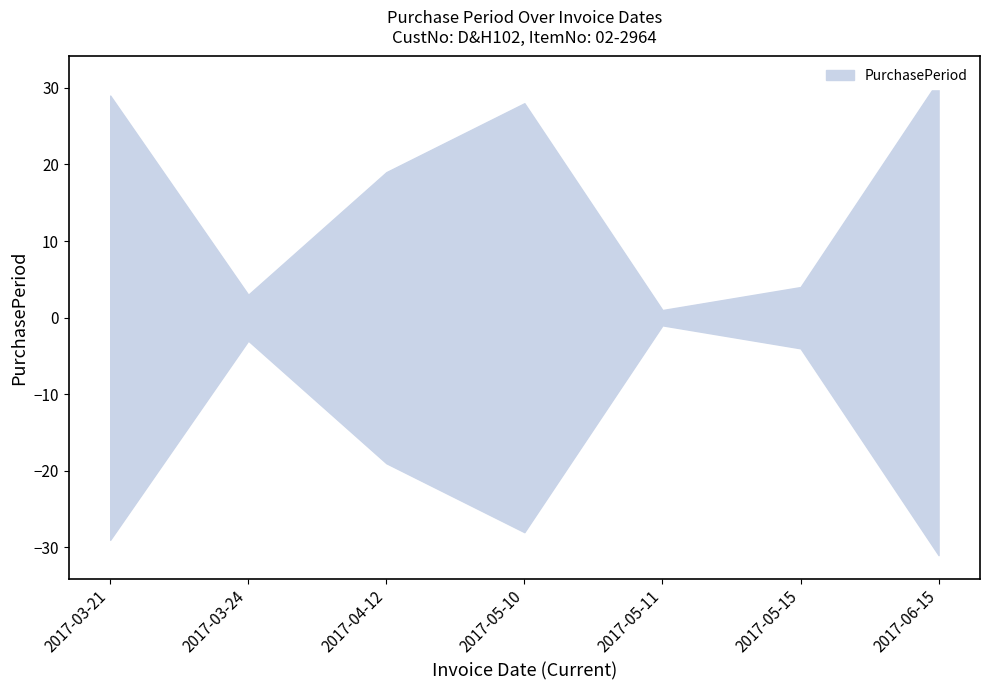

What is the sum of all values?

115